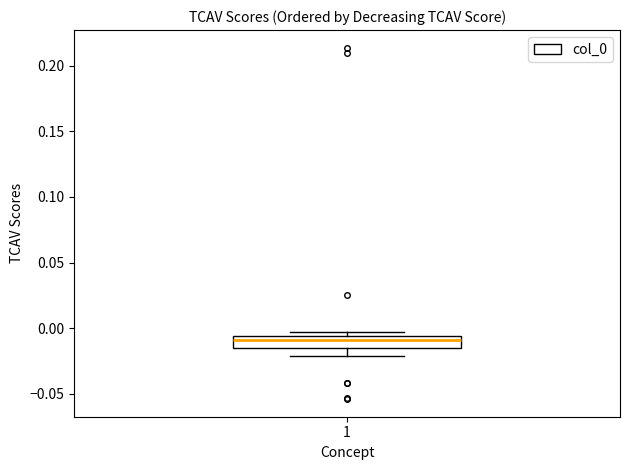

Read this box plot against the y-axis: the position of the median line, the range covered by the box, and the ends of both whiskers. The values are not printed on the chart, so give them approximately, as read against the axis.

median -0.010, box -0.015 to -0.005, whiskers -0.020 to -0.005 (just above the box's upper edge)